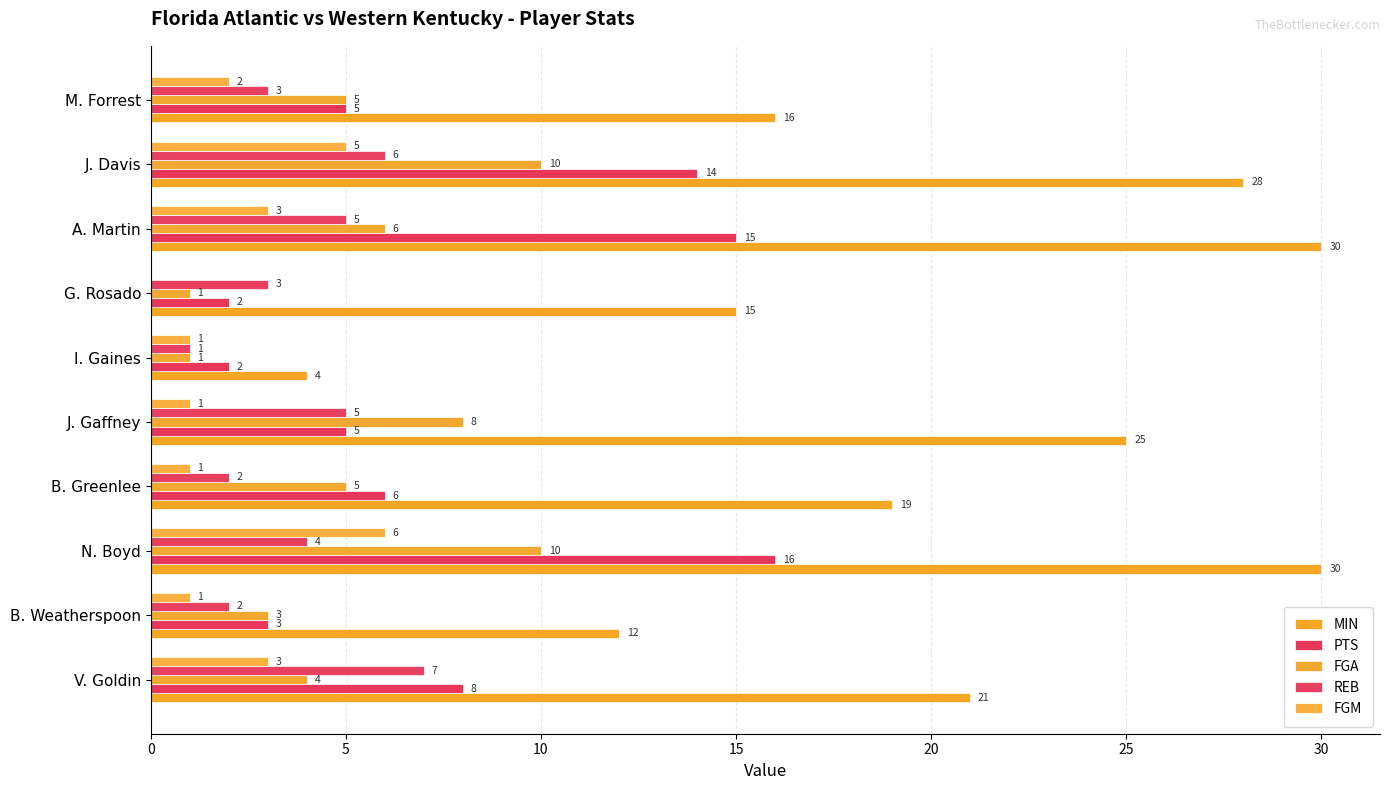

What position from the right is I. Gaines?

5